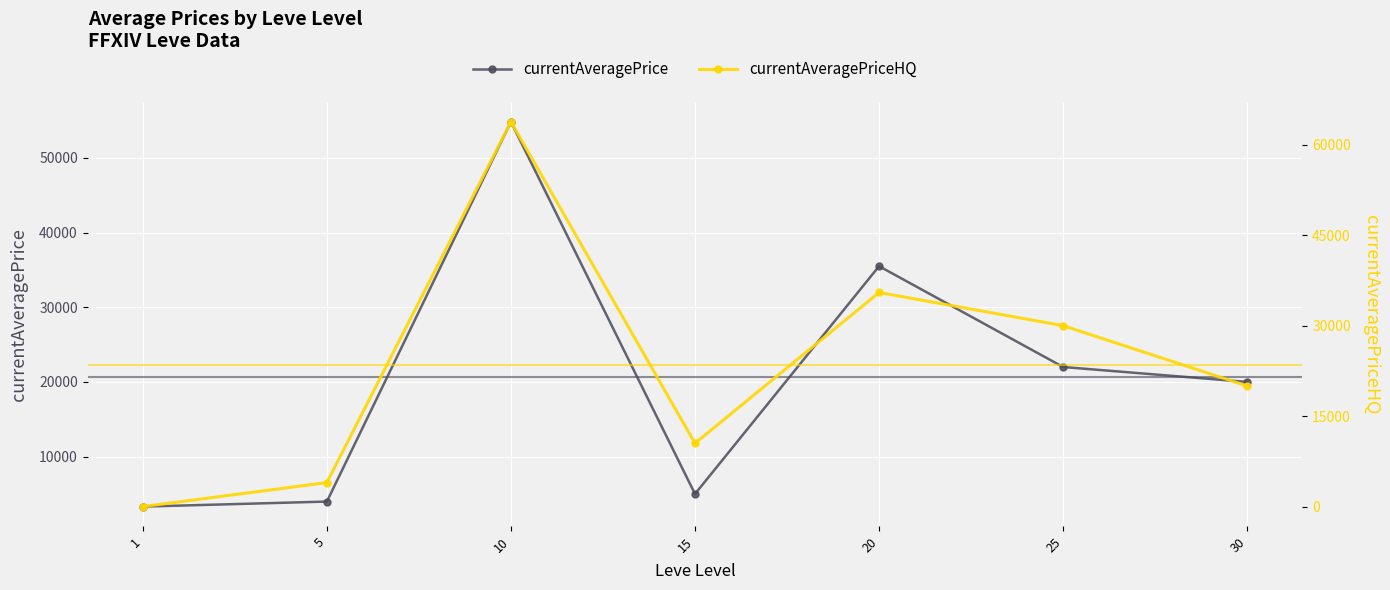

Rank the series at 30 from lowest to highest value.

currentAveragePrice, currentAveragePriceHQ